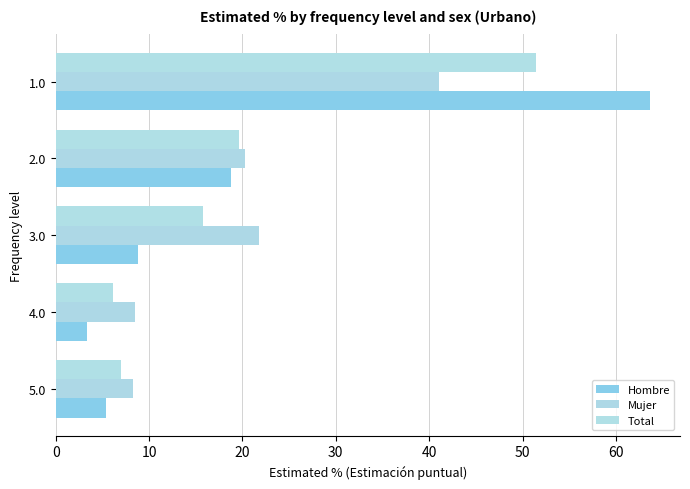

Rank the series by their maximum value, from highest to lowest.

Hombre, Total, Mujer